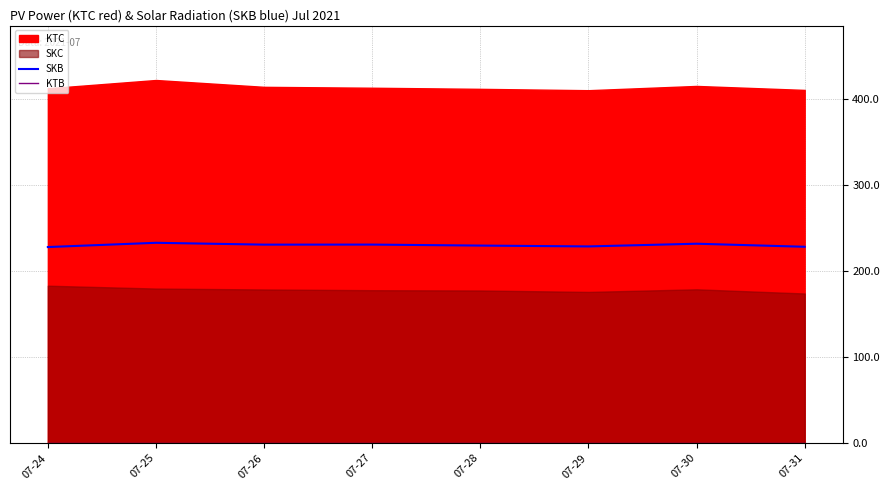

True or false: KTB and SKB intersect in this chart.

False